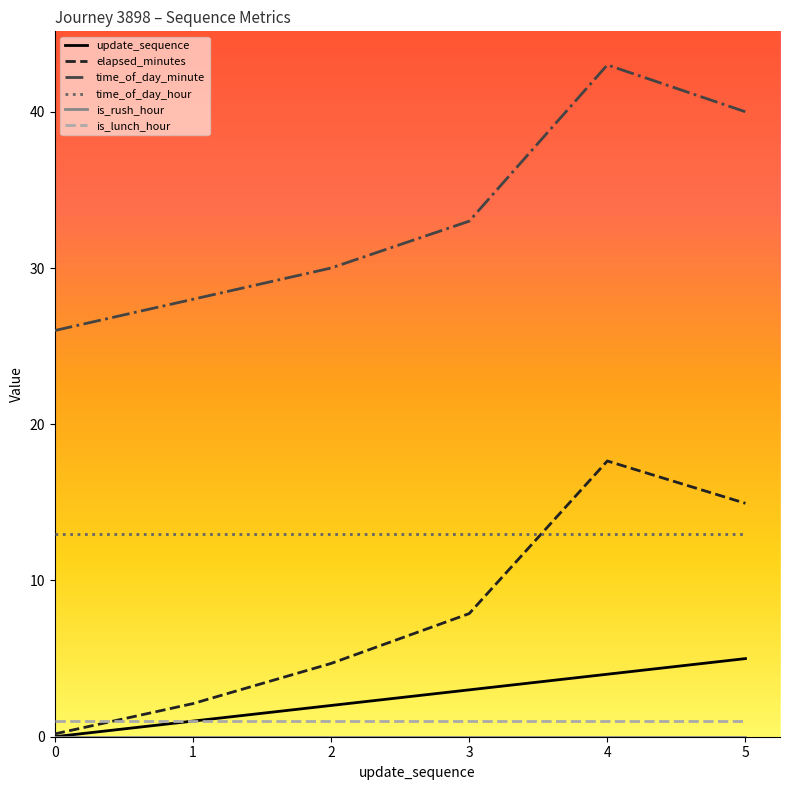

True or false: is_lunch_hour and time_of_day_hour intersect in this chart.

False